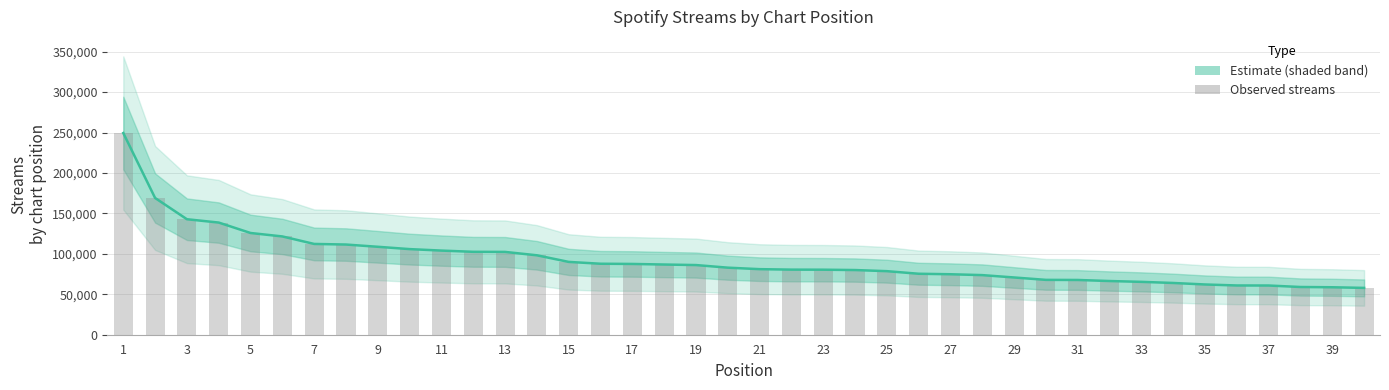

How many data points are less than 82915?

20